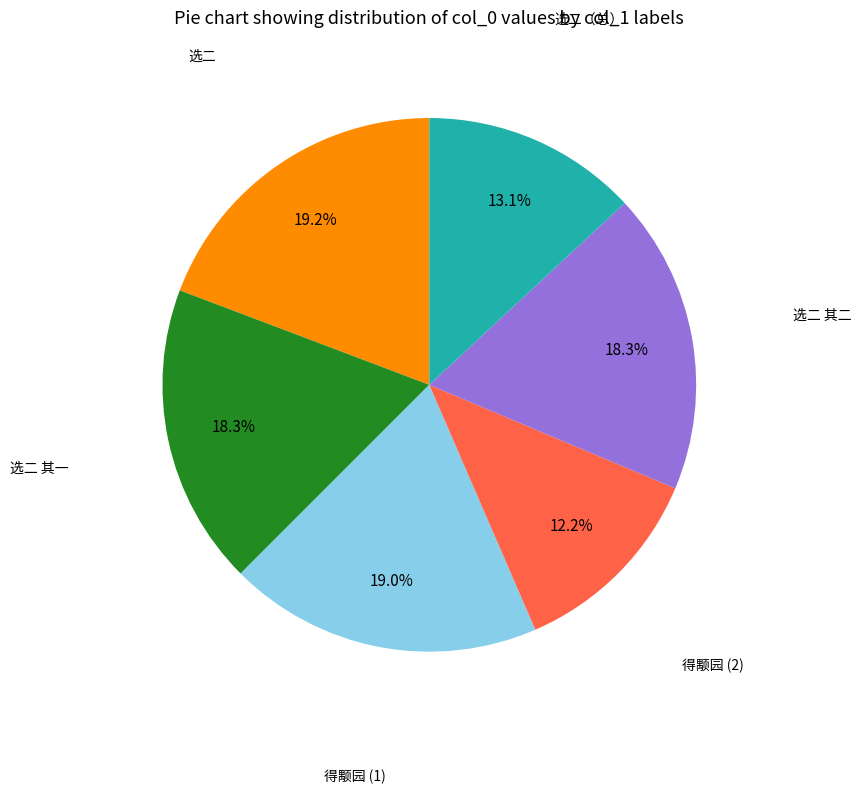

Does any single category account for the majority?

No